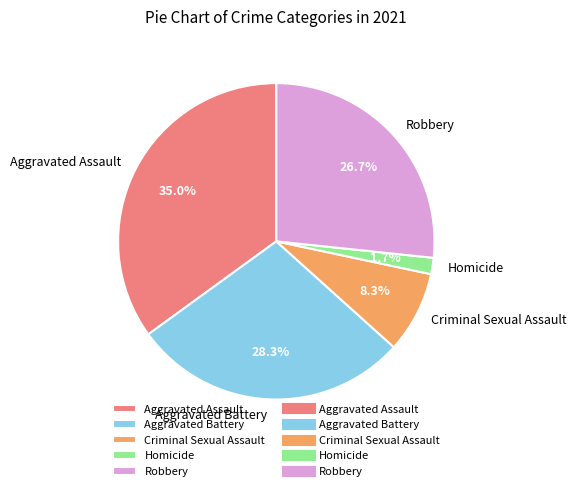

What percentage is NOT represented by Aggravated Assault?

65.0%